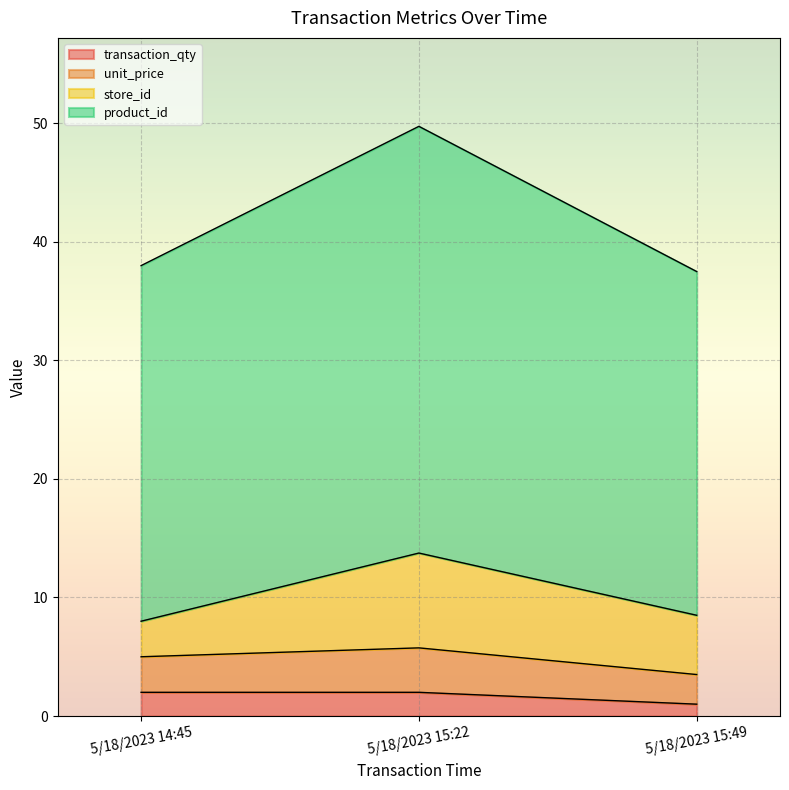

At which category is the sum across all series the highest?

5/18/2023 15:22